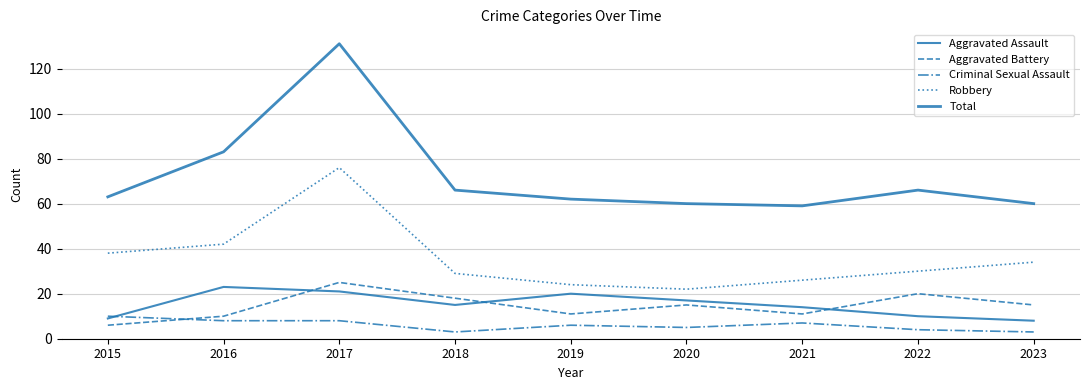

Does the chart have visible grid lines?

Yes